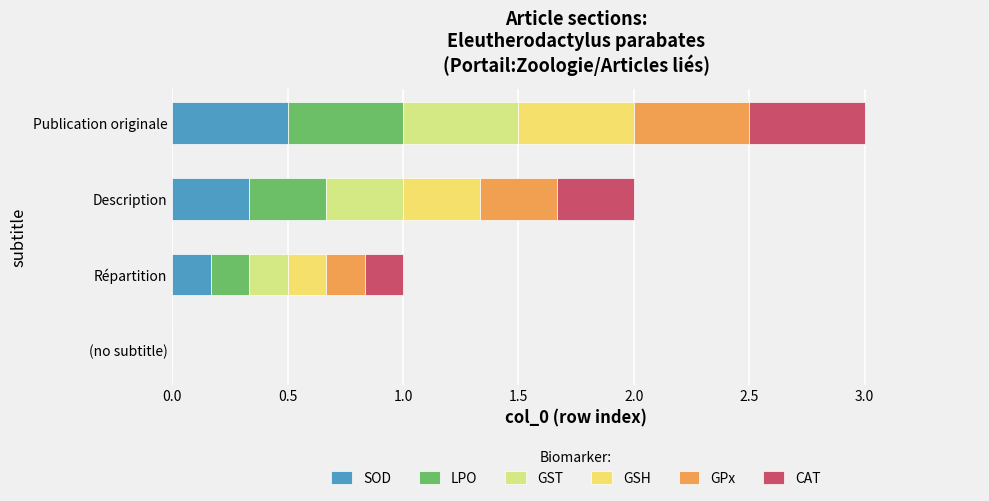

What is the highest value of the SOD series?

0.5